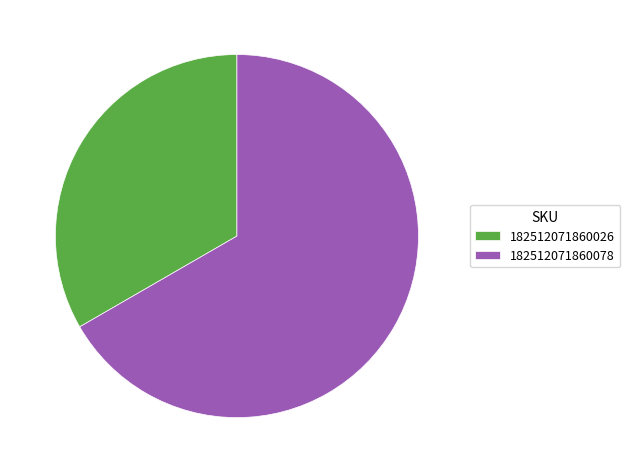

How many segments does this pie chart have?

2